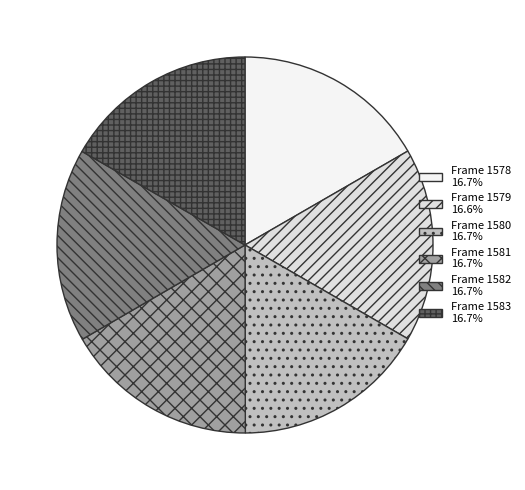

Count the number of slices in the pie.

6